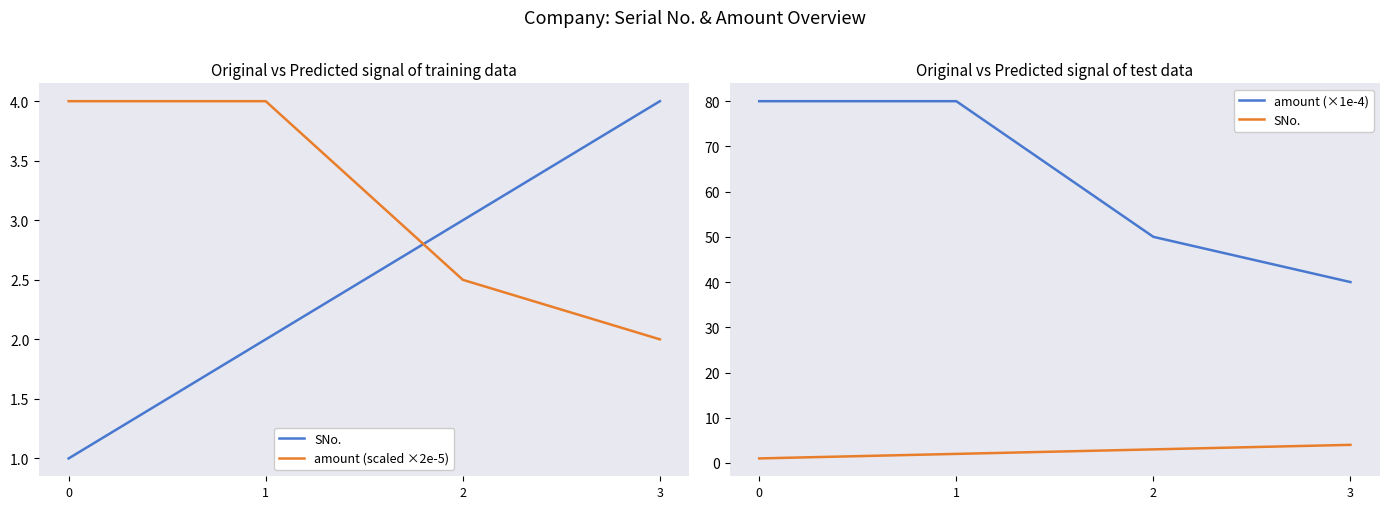

How many data points in SNo. are less than 3?

2